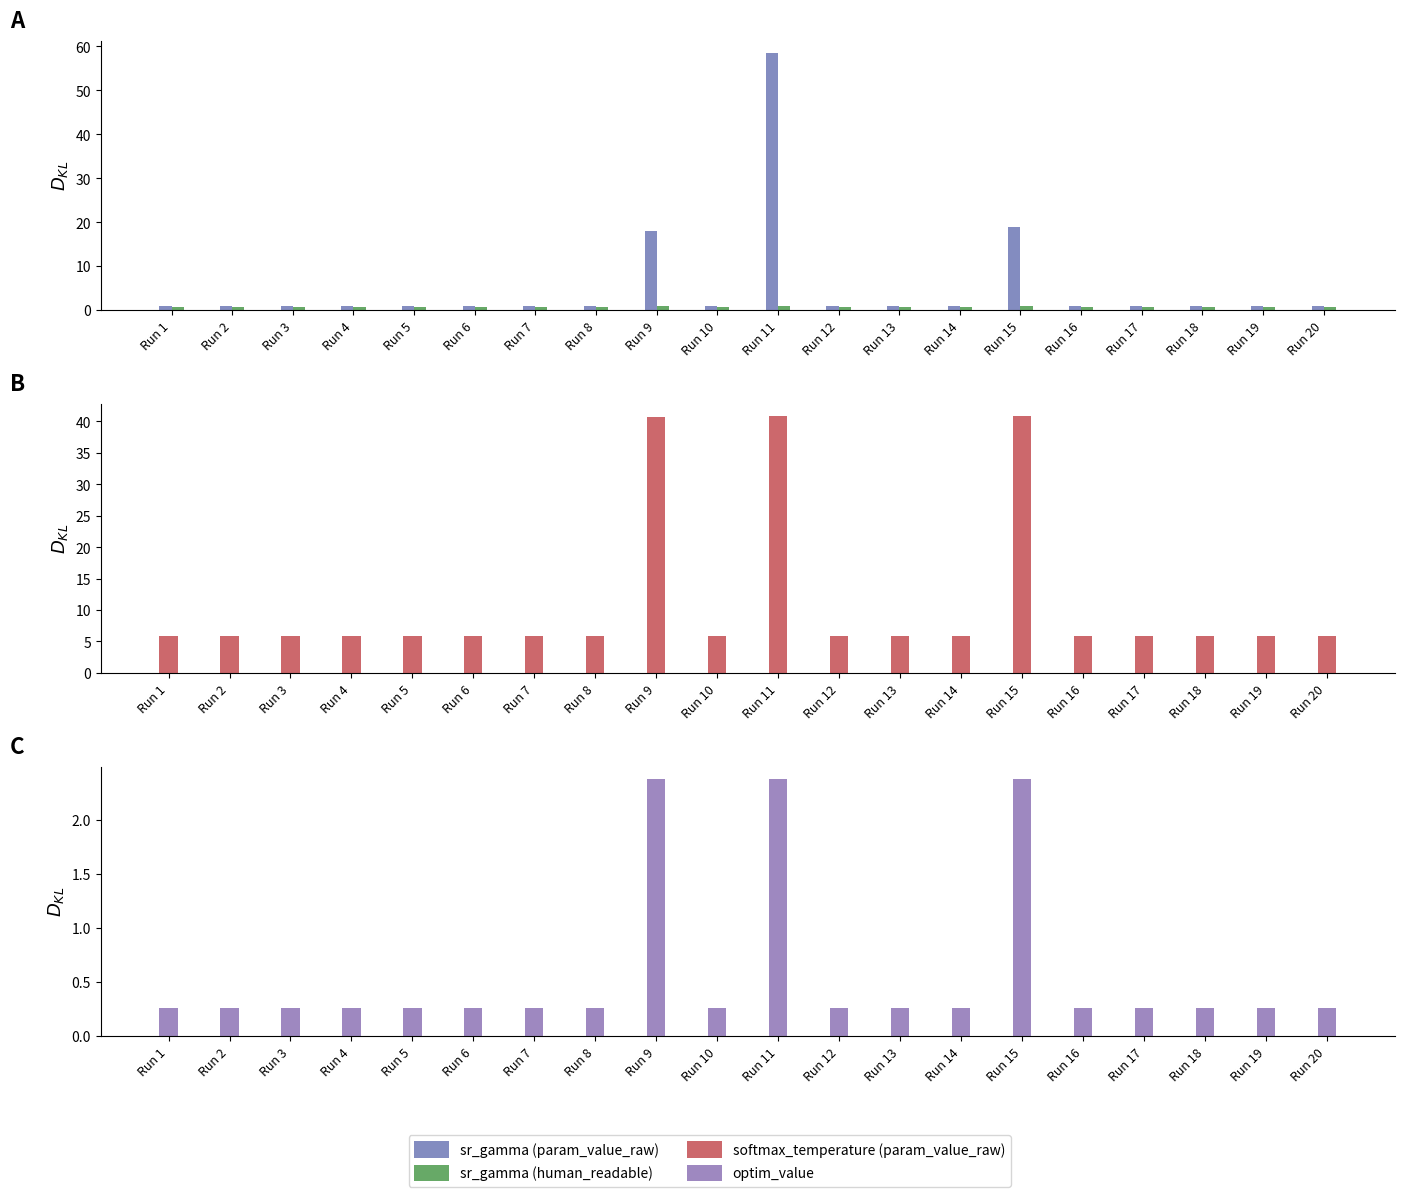

Which category has the highest value in the sr_gamma (human_readable) series?

Run 11